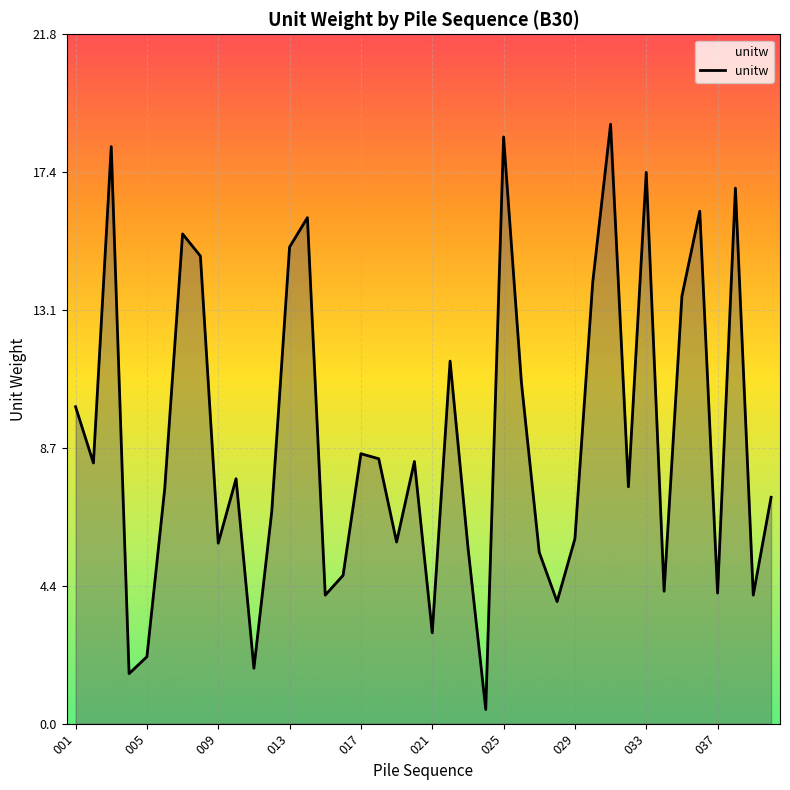

What is the maximum value shown in the chart?

18.9